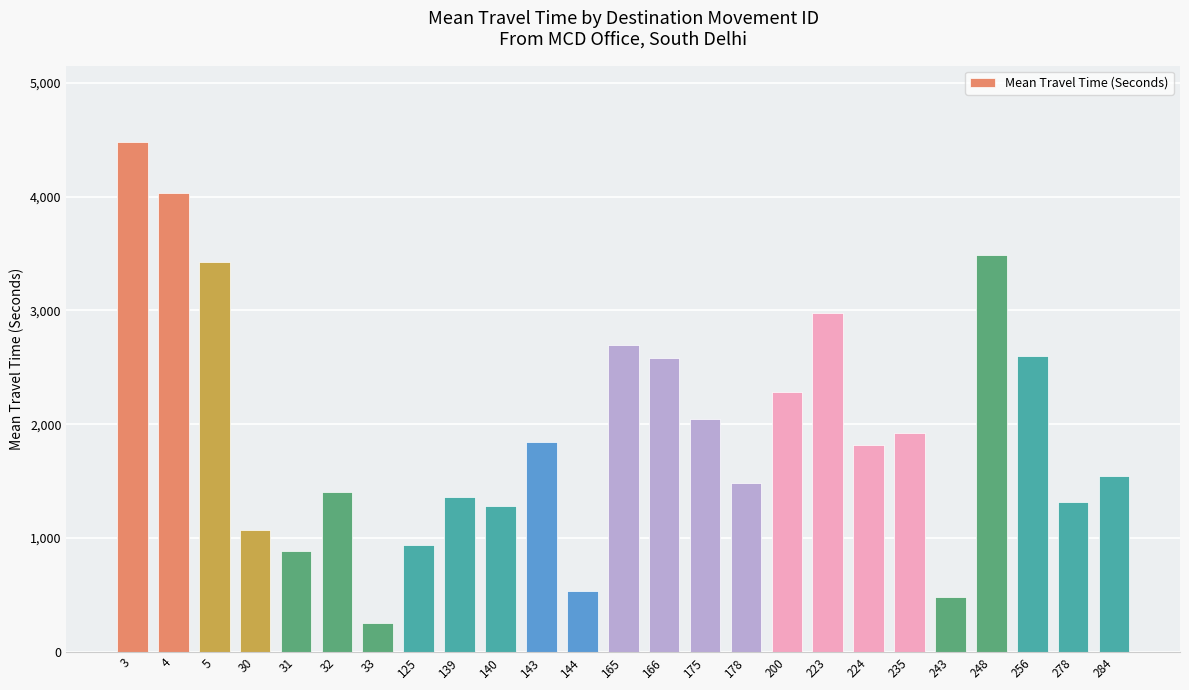

What is the ratio of the value at 200 to the value at 248?

0.7